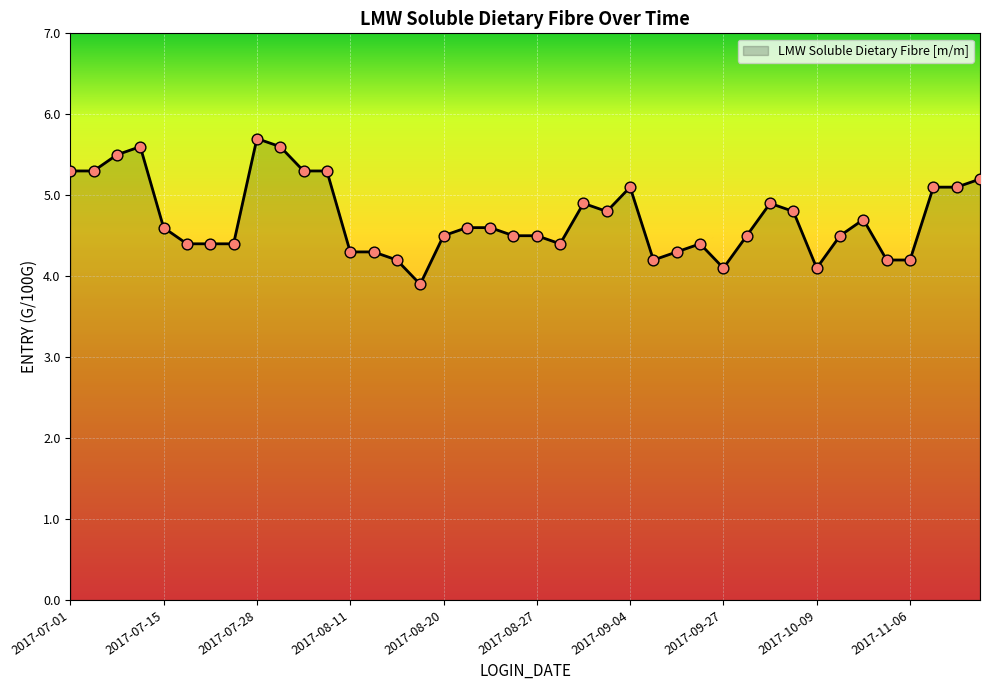

What is the maximum value shown in the chart?

5.7